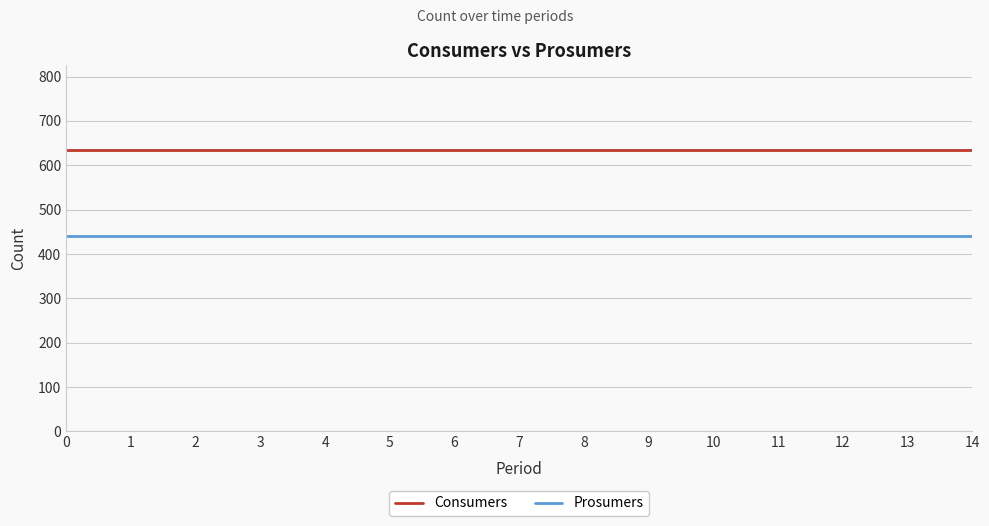

The value of Prosumers at 4 is 440. True or false?

True